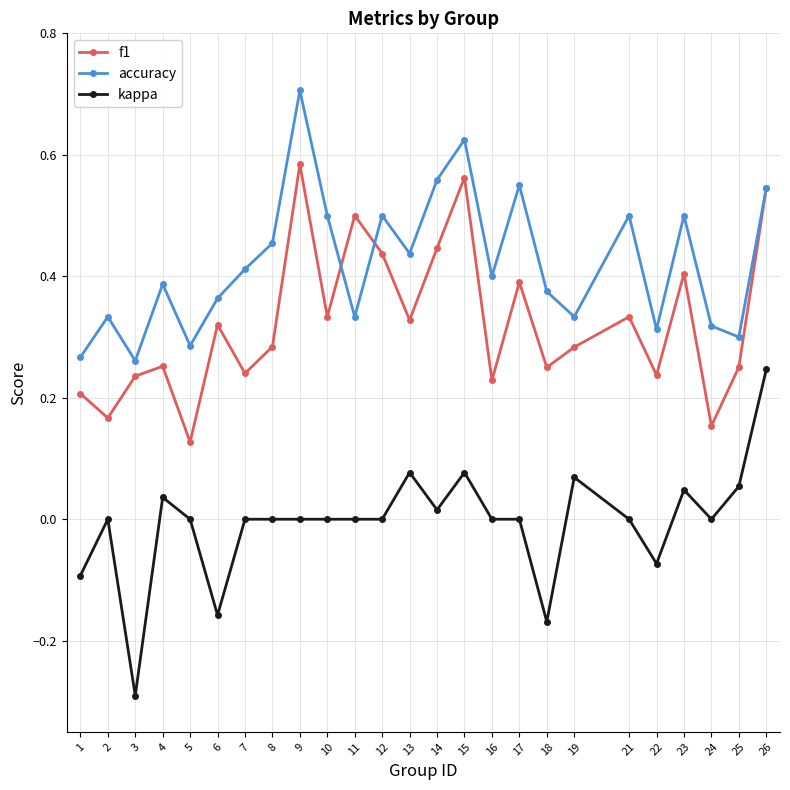

How many interior local valleys does the accuracy series have?

8